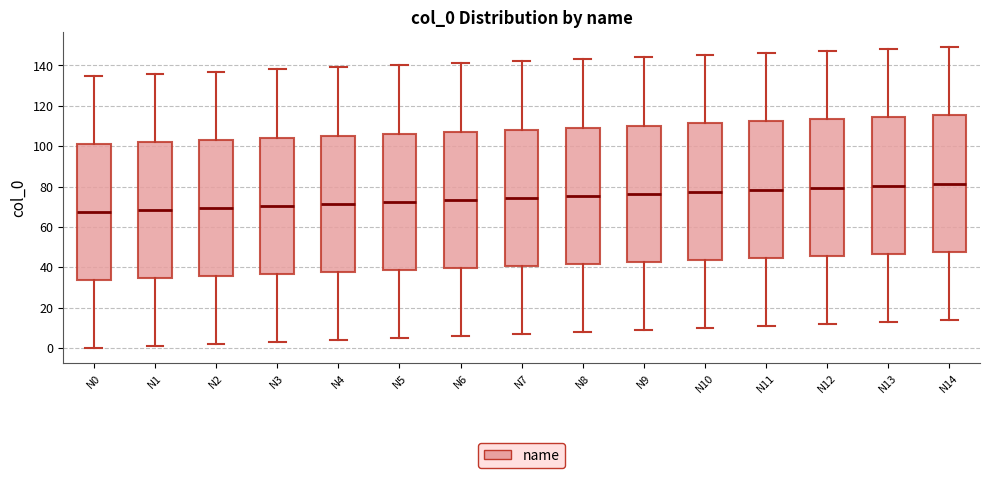

Reading left to right, read every box against the y-axis: the position of its median line, the range the box covers, and the ends of its whiskers. The values are not printed on the chart, so give them approximately, as read against the axis.

N0: median 68, box 34 to 102, whiskers 0 to 136
N1: median 68, box 34 to 102, whiskers 2 to 136
N2: median 70, box 36 to 104, whiskers 2 to 138
N3: median 70, box 36 to 104, whiskers 4 to 138
N4: median 72, box 38 to 106, whiskers 4 to 140
N5: median 72, box 38 to 106, whiskers 6 to 140
N6: median 74, box 40 to 108, whiskers 6 to 142
N7: median 74, box 40 to 108, whiskers 8 to 142
N8: median 76, box 42 to 110, whiskers 8 to 144
N9: median 76, box 42 to 110, whiskers 10 to 144
N10: median 78, box 44 to 112, whiskers 10 to 146
N11: median 78, box 44 to 112, whiskers 12 to 146
N12: median 80, box 46 to 114, whiskers 12 to 148
N13: median 80, box 46 to 114, whiskers 14 to 148
N14: median 82, box 48 to 116, whiskers 14 to 150